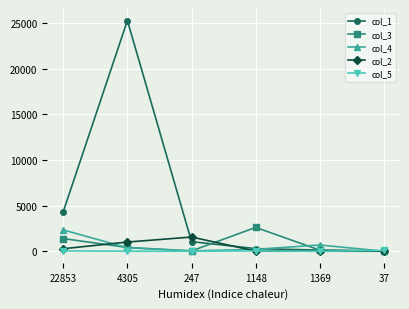

At which label is col_3 closest to 1324?

22853